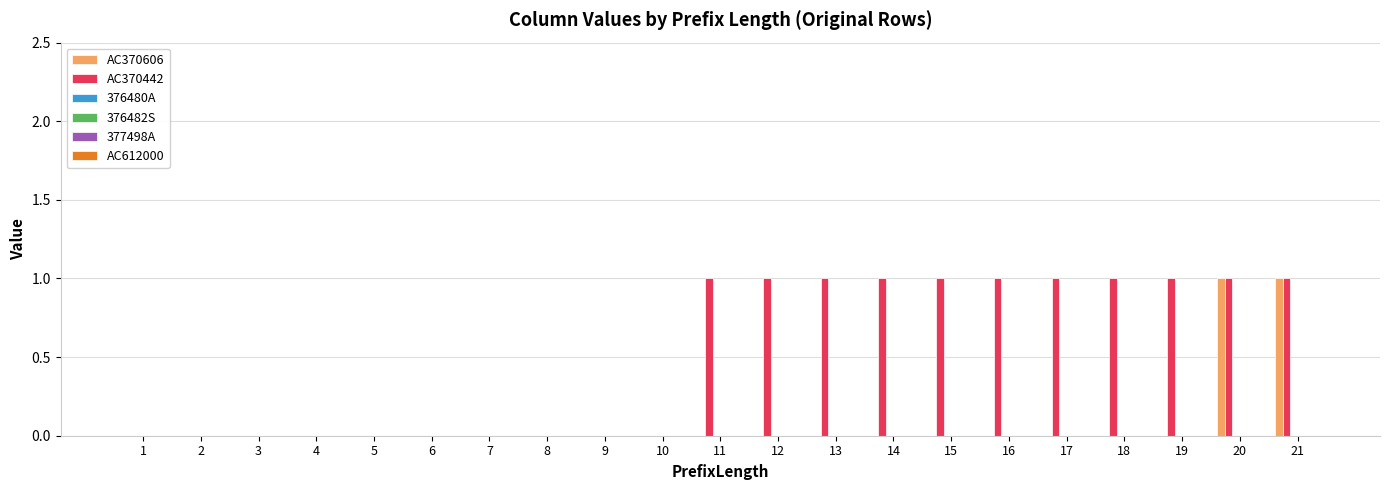

Which series has the largest total across all categories?

AC370442